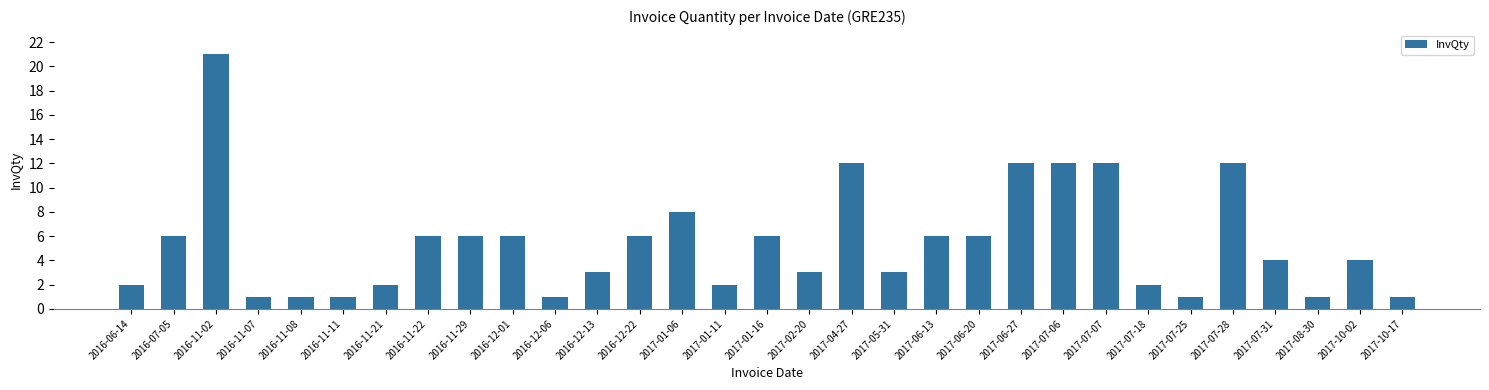

How many distinct data groups are displayed?

1